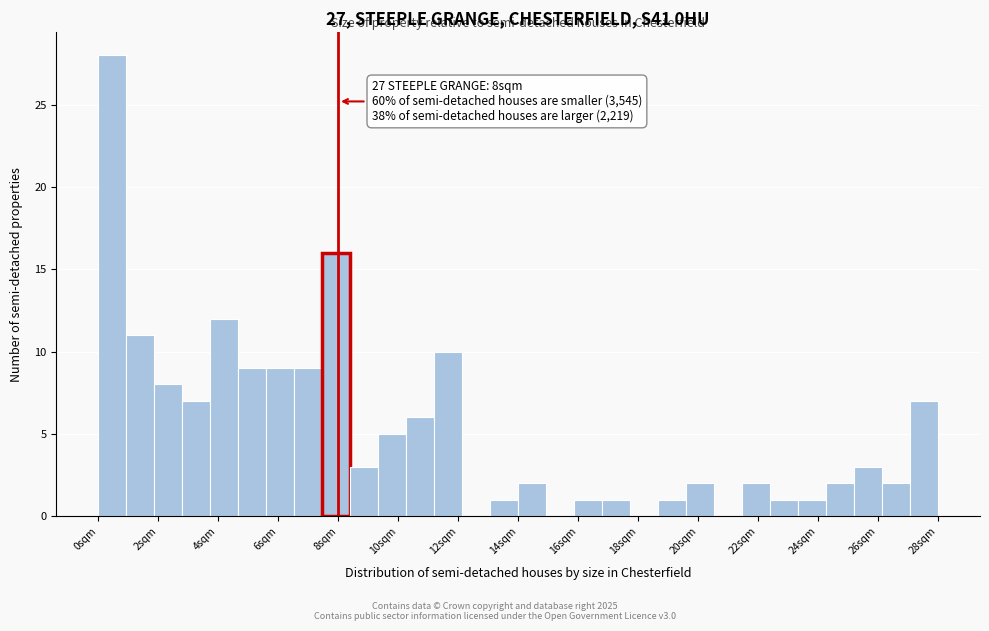

Which range on the x-axis has the tallest bar?

0.0 to 1.0